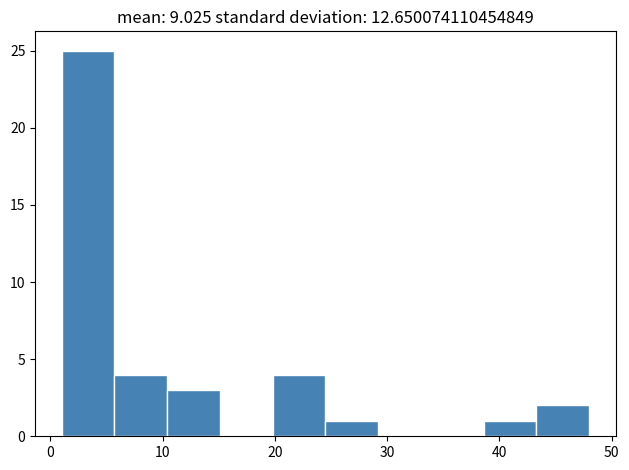

Reading left to right, transcribe this chart: for each bar, give the range it covers on the x-axis and its height. Neither the bar edges nor the heights are printed on the chart, so give them approximately, as read against the axes.

1.0 to 5.7: 25
5.7 to 10.4: 4
10.4 to 15.1: 3
15.1 to 19.8: 0
19.8 to 24.5: 4
24.5 to 29.2: 1
29.2 to 33.9: 0
33.9 to 38.6: 0
38.6 to 43.3: 1
43.3 to 48.0: 2